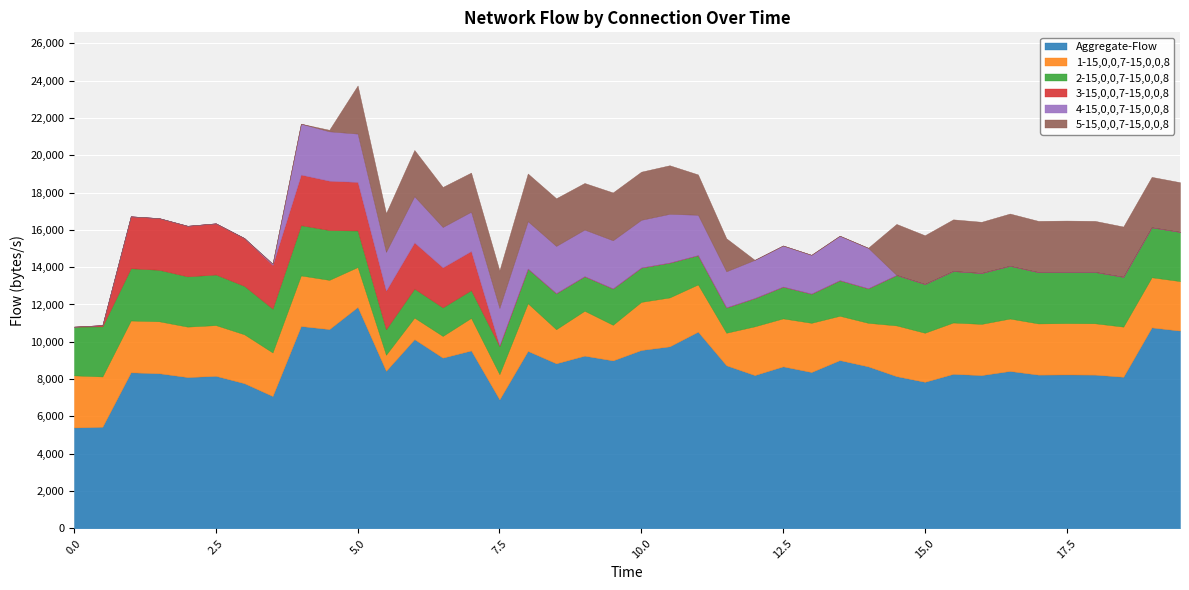

What is the difference between the maximum and minimum values in the 5-15,0,0,7-15,0,0,8 series?

2801.7